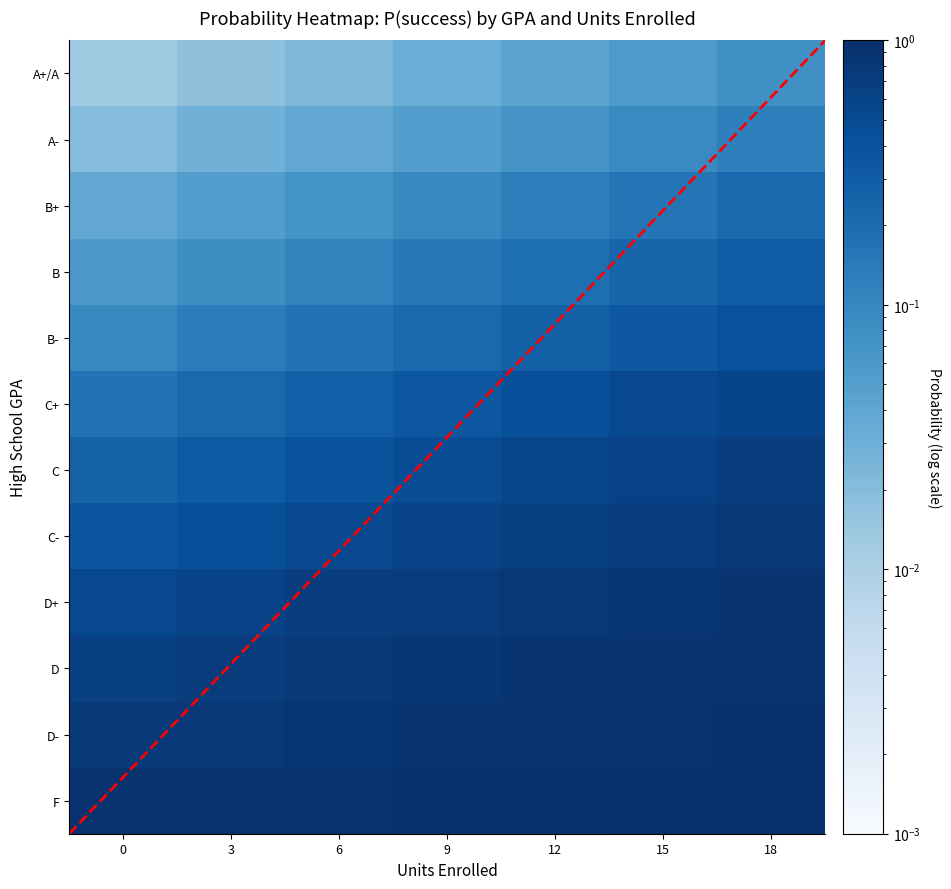

Reading left to right, what are all the values shown in this chart?

F: 0=0.9	3=0.9	6=0.9	9=1.0	12=1.0	15=1.0	18=1.0
D-: 0=0.7	3=0.8	6=0.8	9=0.9	12=0.9	15=0.9	18=1.0
D: 0=0.6	3=0.7	6=0.8	9=0.8	12=0.9	15=0.9	18=0.9
D+: 0=0.5	3=0.6	6=0.7	9=0.7	12=0.8	15=0.8	18=0.9
C-: 0=0.4	3=0.4	6=0.5	9=0.6	12=0.7	15=0.7	18=0.8
C: 0=0.3	3=0.3	6=0.4	9=0.5	12=0.5	15=0.6	18=0.7
C+: 0=0.2	3=0.2	6=0.3	9=0.3	12=0.4	15=0.5	18=0.6
B-: 0=0.1	3=0.1	6=0.2	9=0.2	12=0.3	15=0.3	18=0.4
B: 0=0.1	3=0.1	6=0.1	9=0.1	12=0.2	15=0.2	18=0.3
B+: 0=0.0	3=0.1	6=0.1	9=0.1	12=0.1	15=0.2	18=0.2
A-: 0=0.0	3=0.0	6=0.0	9=0.1	12=0.1	15=0.1	18=0.1
A+/A: 0=0.0	3=0.0	6=0.0	9=0.0	12=0.0	15=0.1	18=0.1